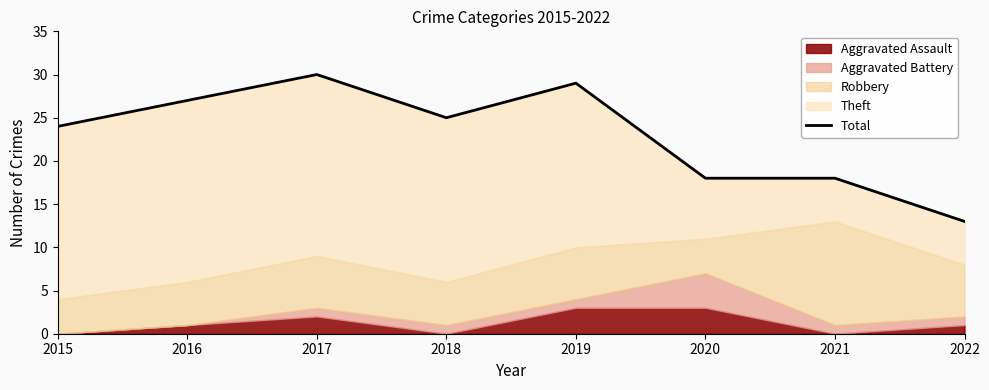

What is the value of the 4th point from the left?

25